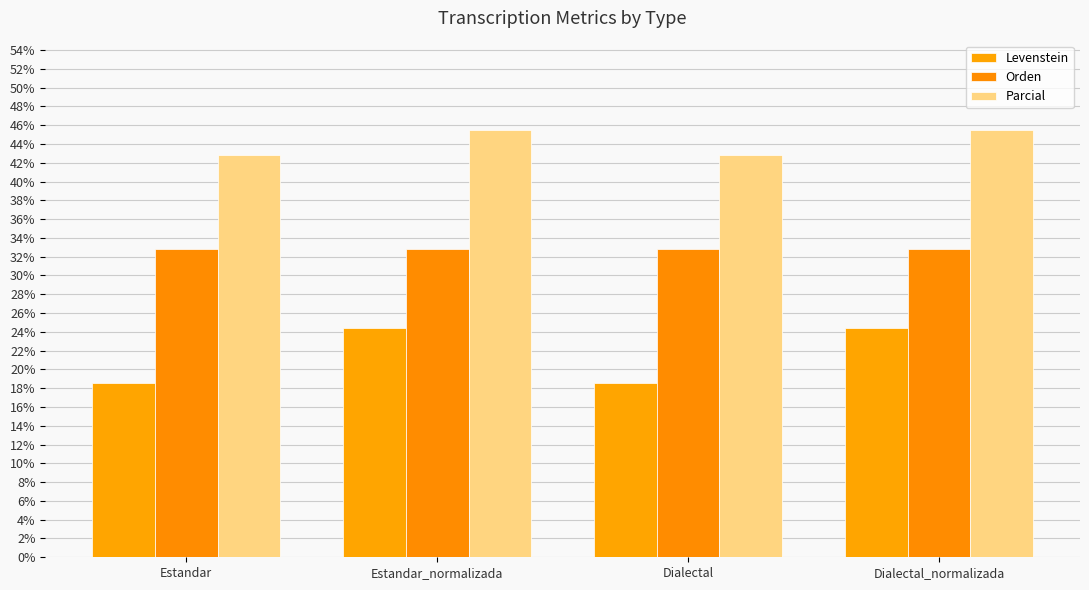

What is the average value of the Parcial series?

44.2